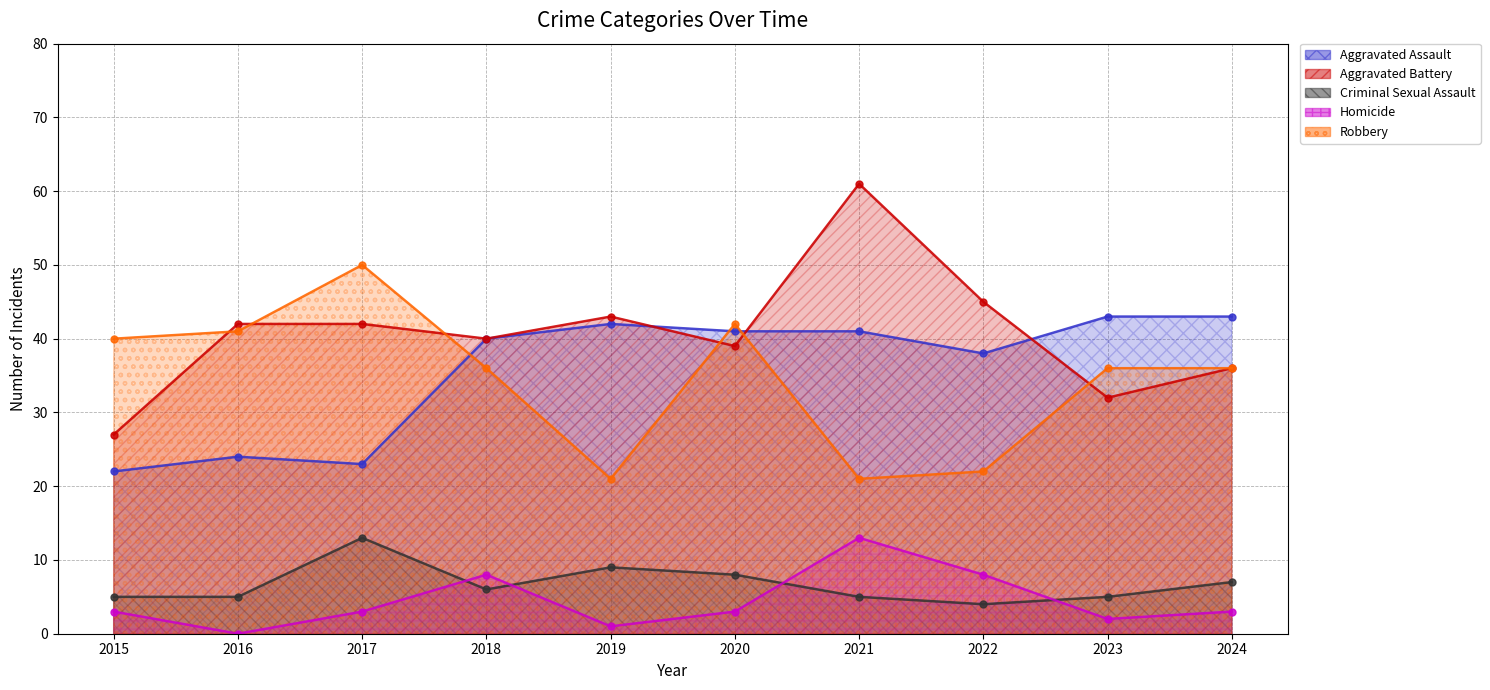

At which category does the chart reach its minimum across all series?

2016